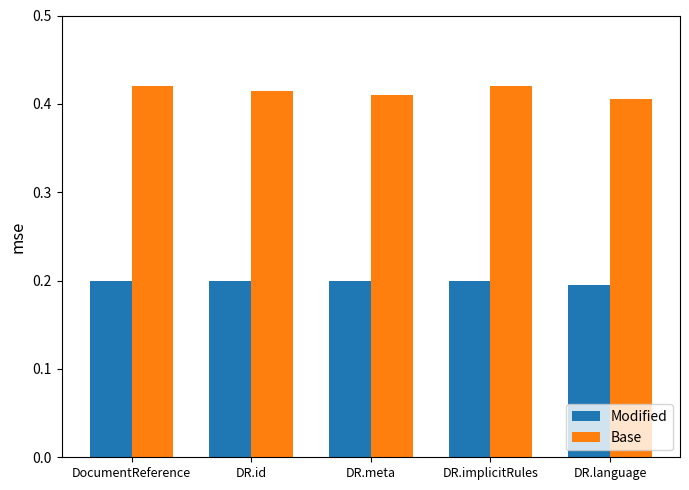

Does the chart contain stacked bars?

No